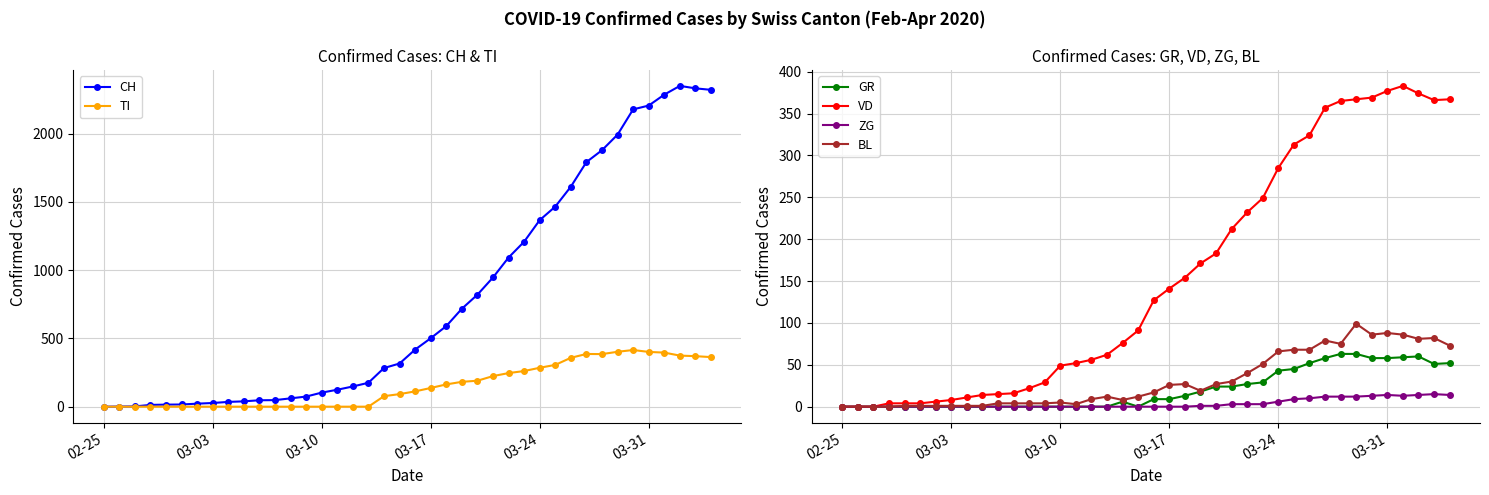

What is the difference between the maximum and minimum values in the ZG series?

15